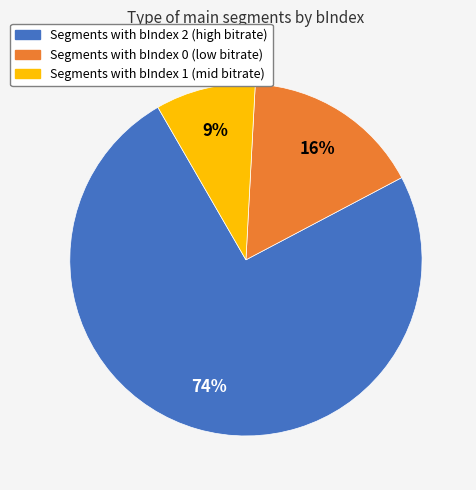

Is there a majority slice in this chart?

Yes